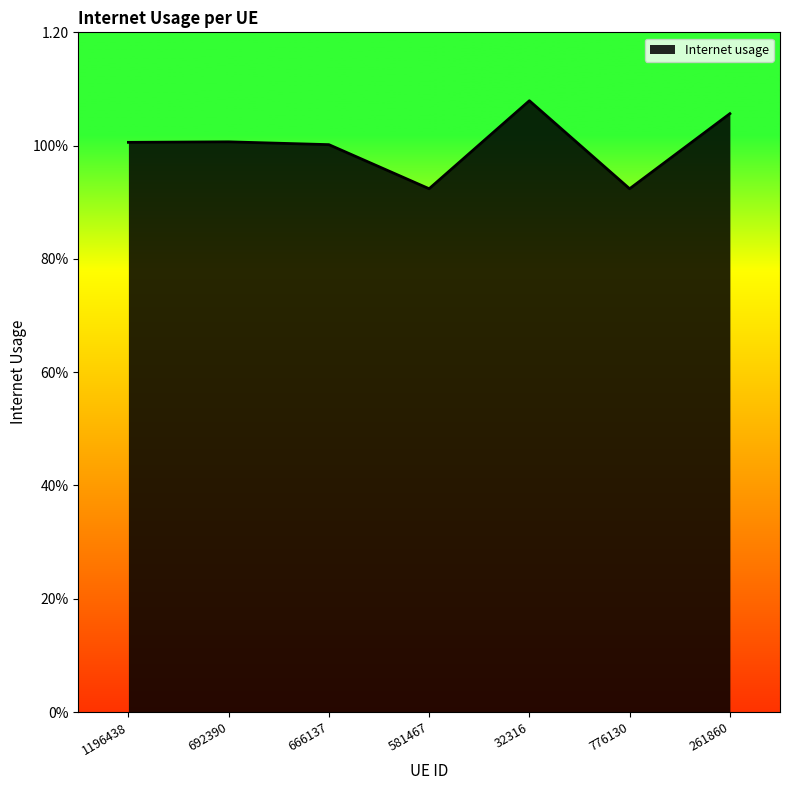

What is the difference between the values at 581467 and 32316?

0.2